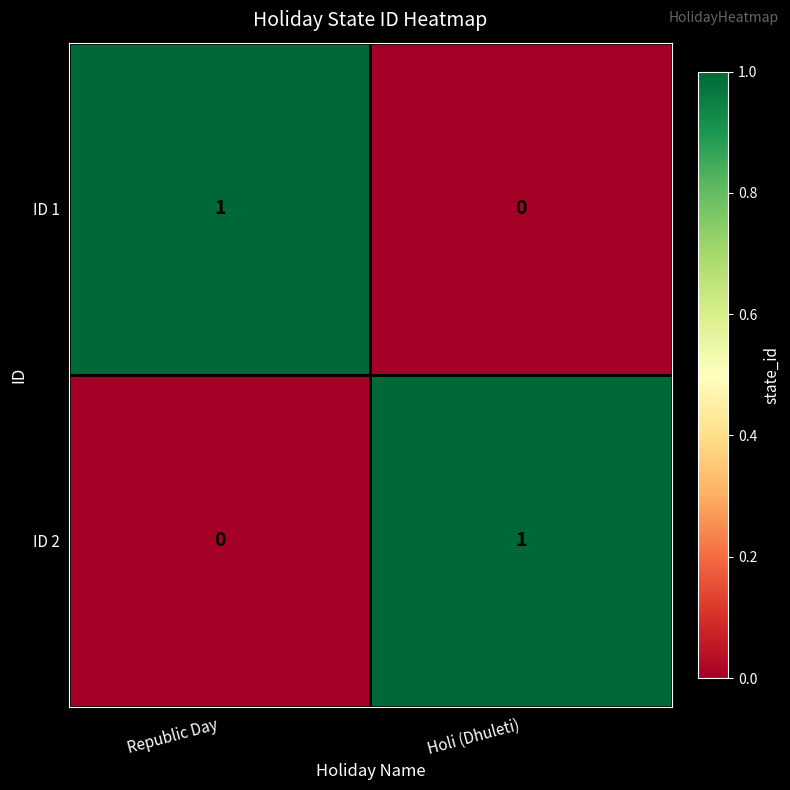

At how many categories does at least one series exceed 0?

2